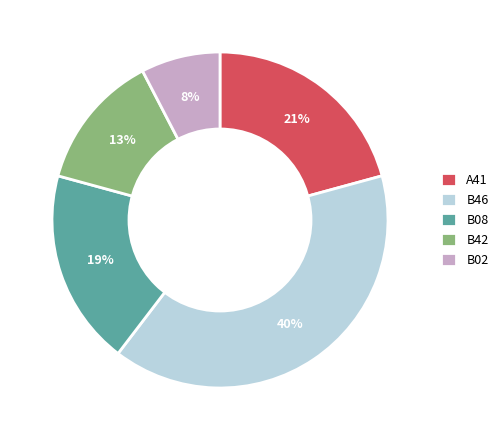

Is it true that B42 is 21% of the pie?

False